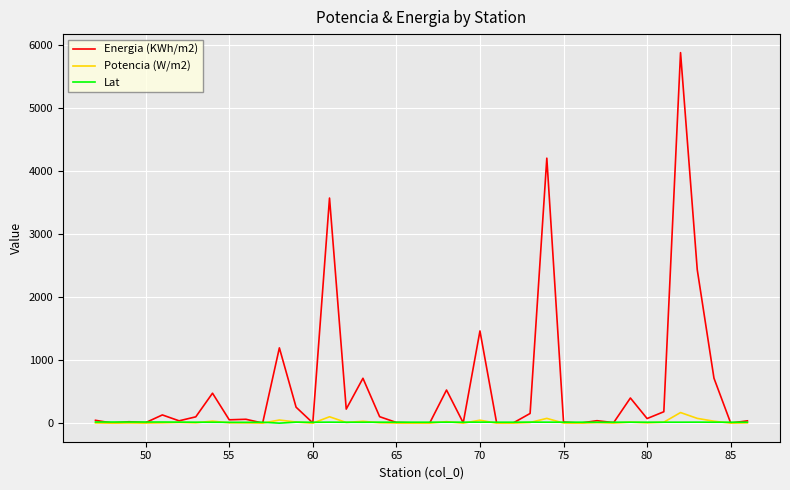

What is the greatest value displayed?

5880.4